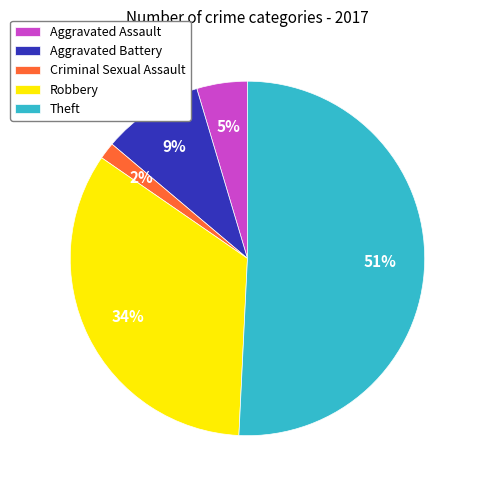

What is the largest slice in the pie chart?

Theft